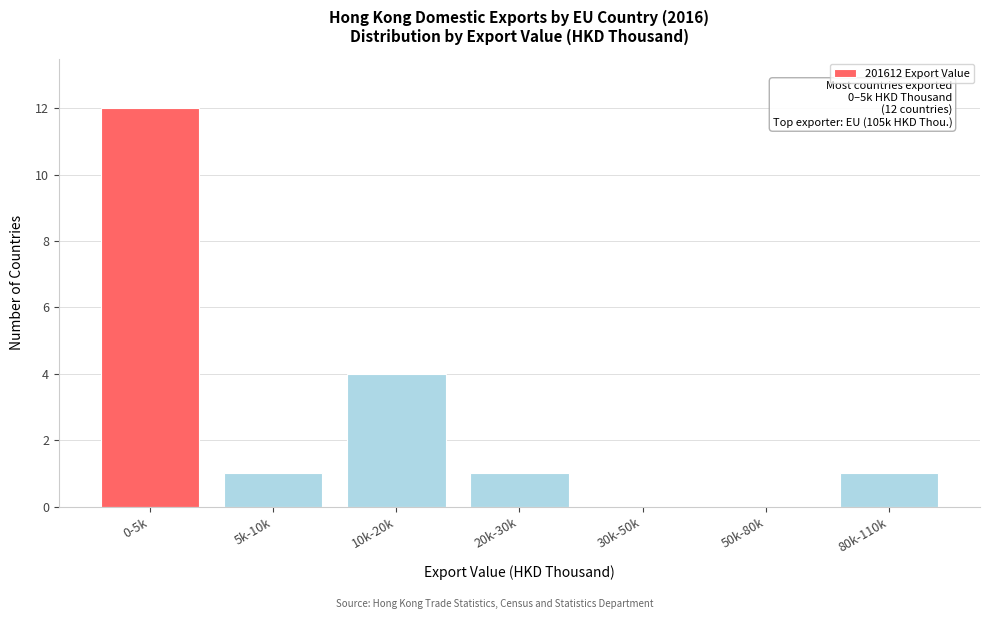

Reading right to left, list all the values displayed in this chart.

80k-110k=1	50k-80k=0	30k-50k=0	20k-30k=1	10k-20k=4	5k-10k=1	0-5k=12